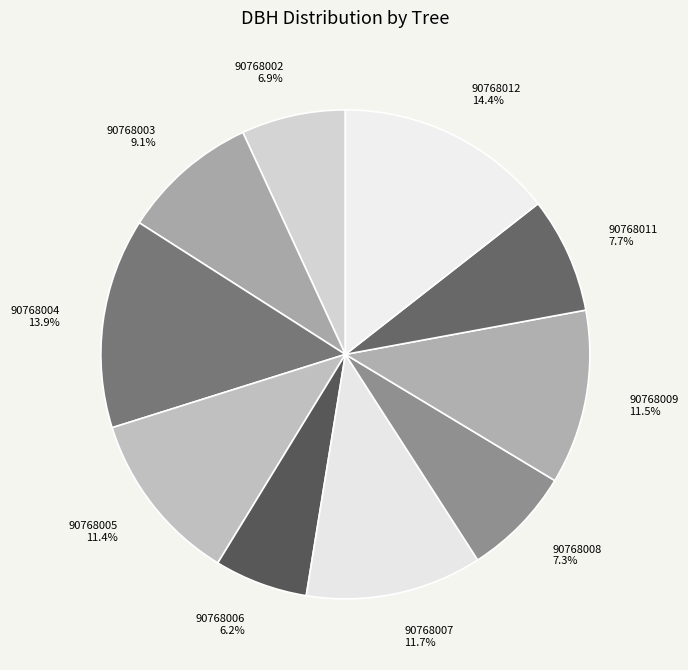

To the nearest percent, what portion does 90768006 represent?

6%